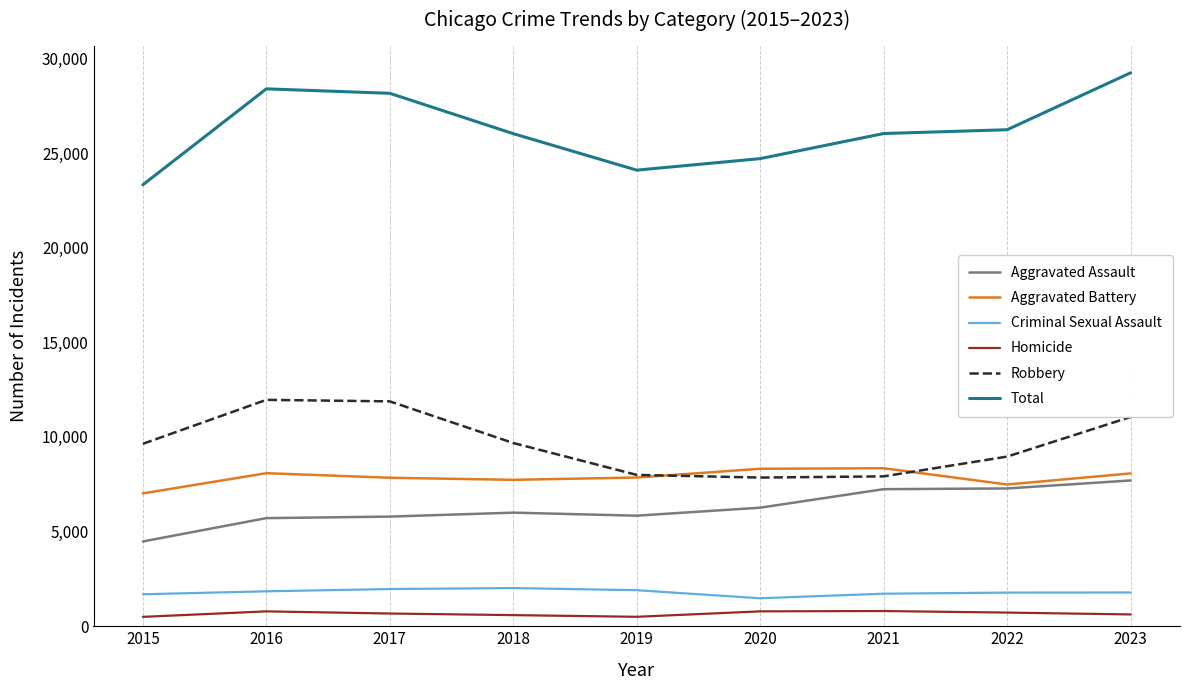

Is this an area chart (filled region under the line)?

No